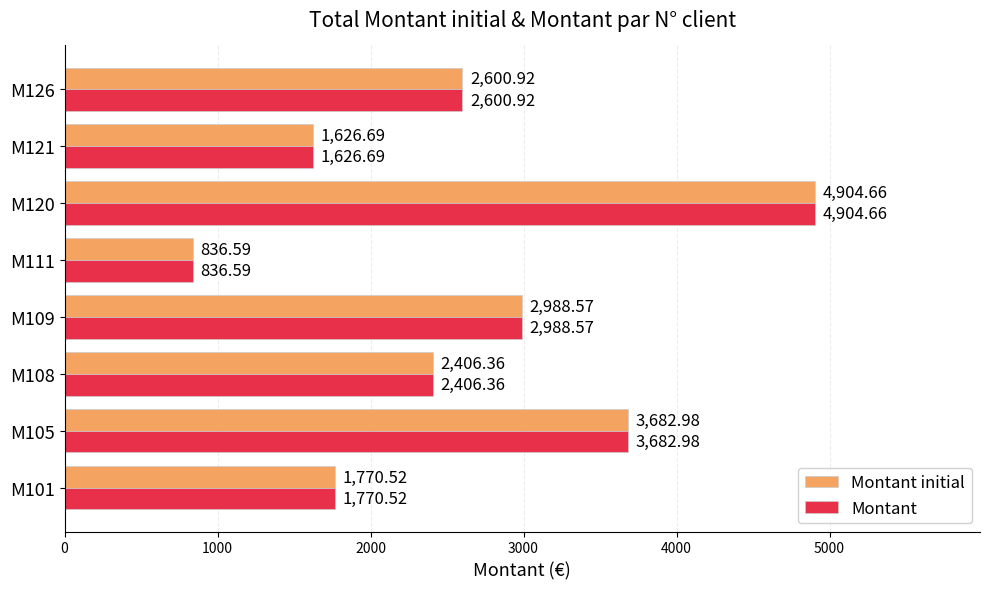

What is the highest value of the Montant initial series?

4904.7